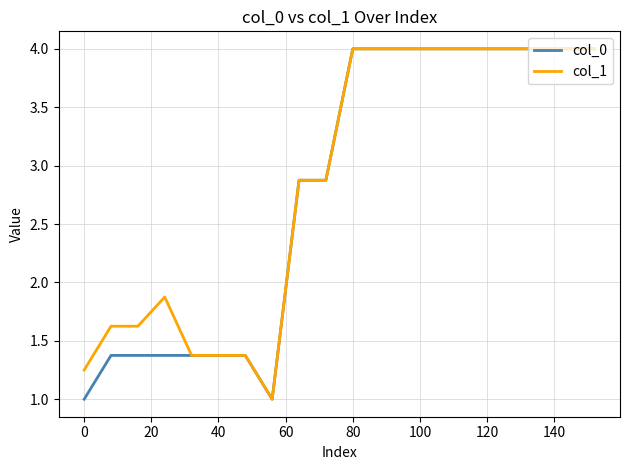

What is the maximum value shown in the chart?

4.0